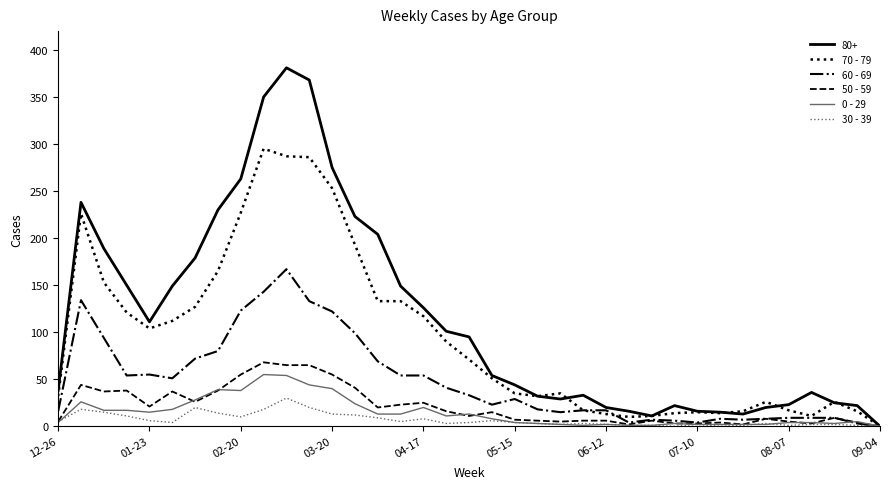

What is the average value of the 70 - 79 series?

94